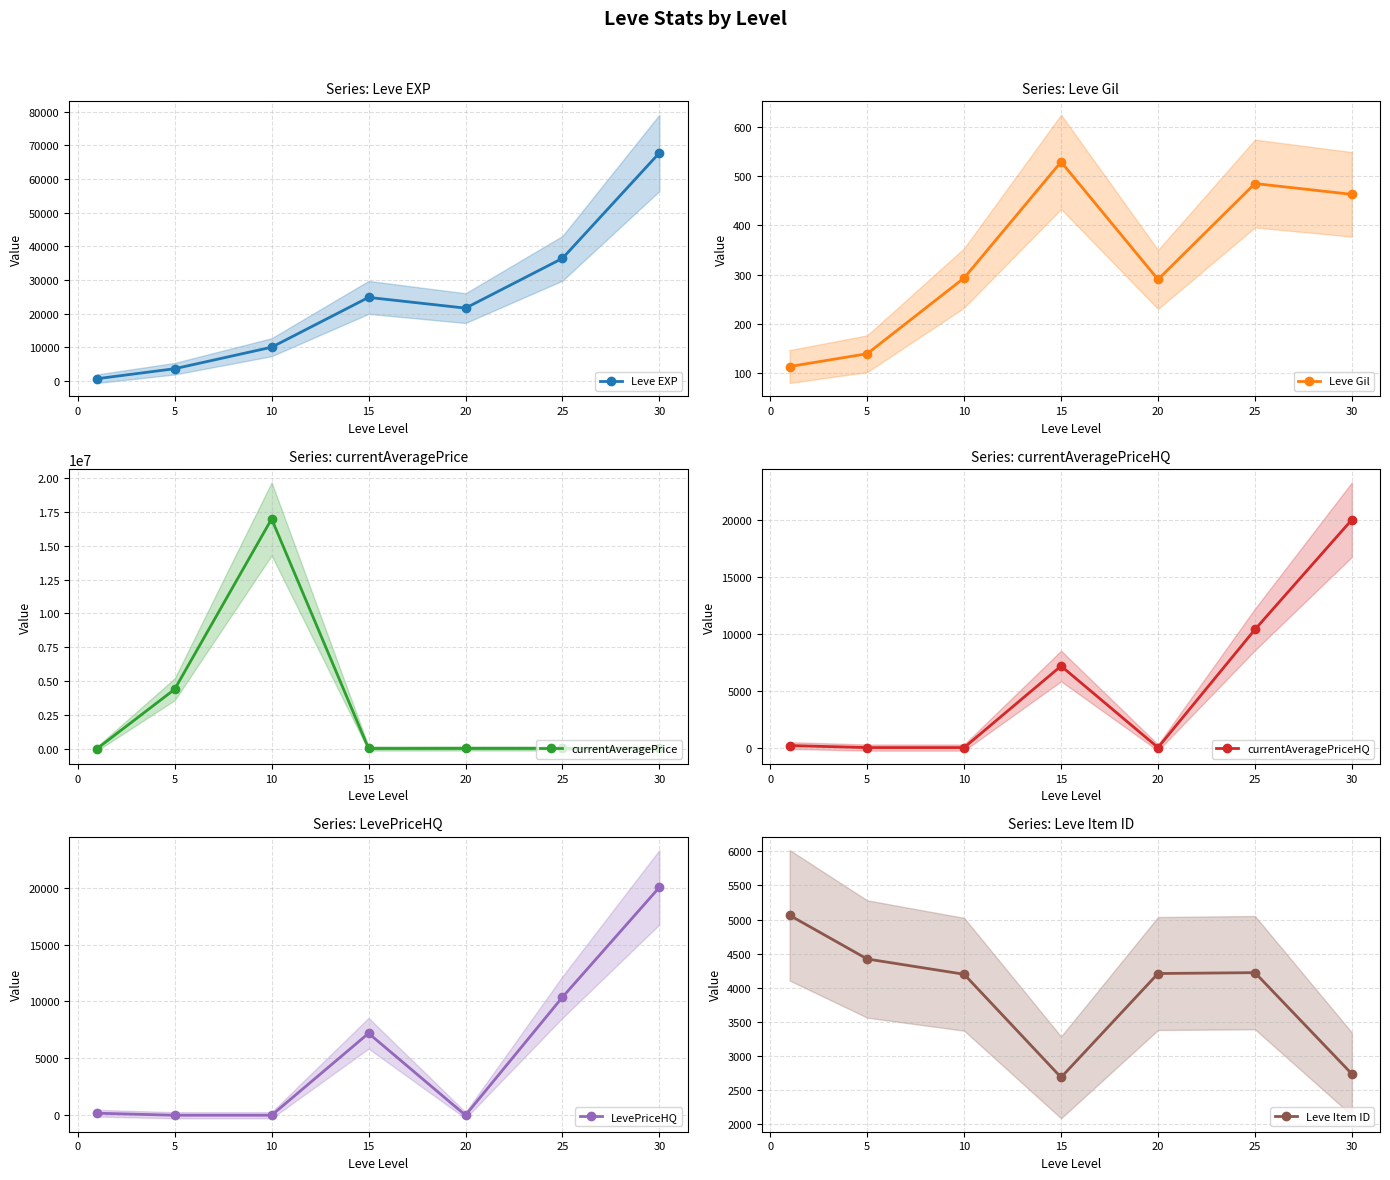

True or false: currentAveragePriceHQ and Leve Item ID cross at least once.

True